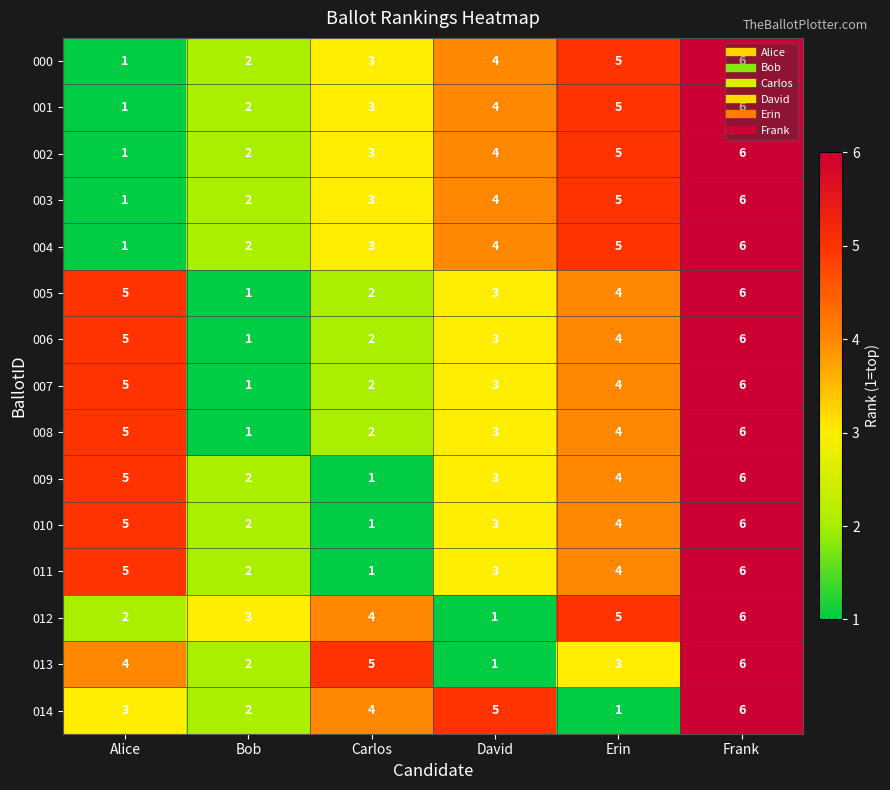

List the labels in order of 006 value, largest first.

Frank, Alice, Erin, David, Carlos, Bob